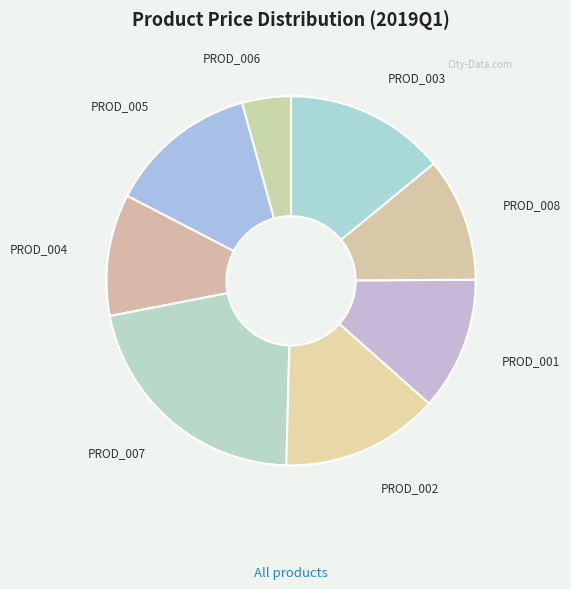

Which slice is the largest?

PROD_007